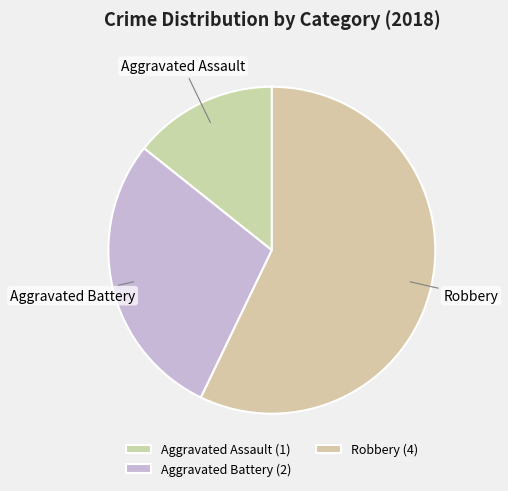

Between Aggravated Battery and Aggravated Assault, which is larger?

Aggravated Battery